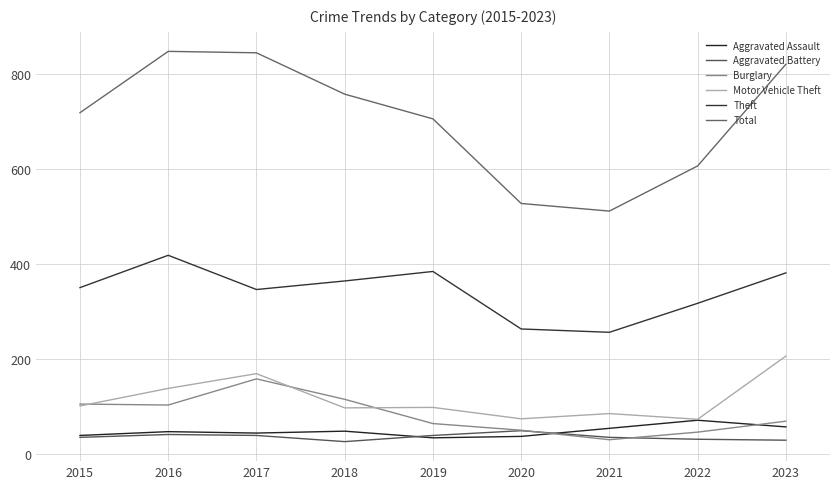

Read the Burglary value at 2016, to the nearest 50.

100